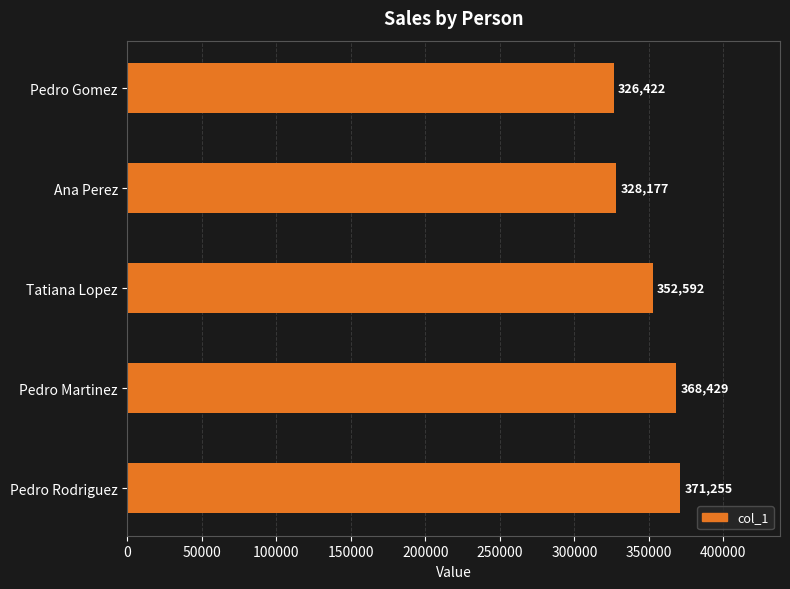

The value at Ana Perez is 328177. True or false?

True